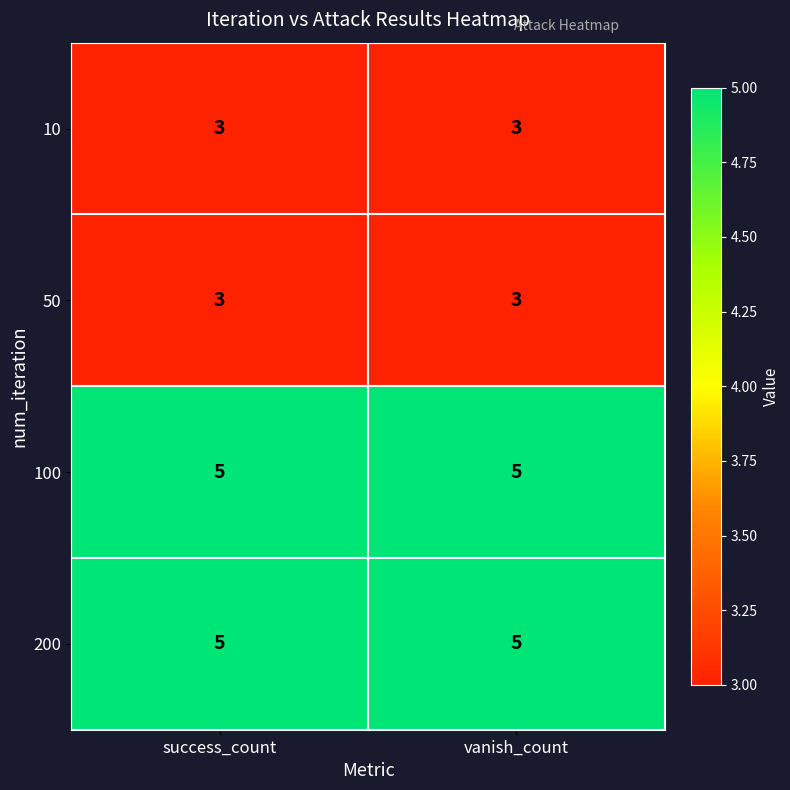

What is the approximate value of 10 at success_count?

3